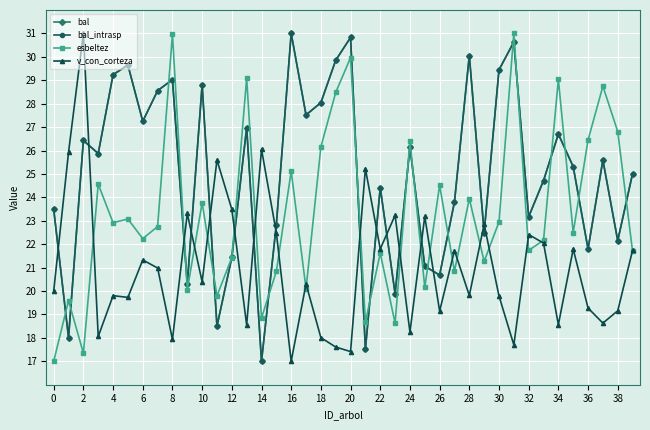

Reading left to right, list all the values displayed in this chart.

bal: 23.5	18.0	26.4	25.9	29.2	29.6	27.2	28.6	29.0	20.3	28.8	18.5	21.4	27.0	17.0	22.8	31.0	27.5	28.0	29.9	30.8	17.5	24.4	19.9	26.2	21.1	20.7	23.8	30.1	22.5	29.4	30.6	23.2	24.7	26.7	25.3	21.8	25.6	22.2	25.0
bal_intrasp: 23.5	18.0	26.4	25.9	29.2	29.6	27.2	28.6	29.0	20.3	28.8	18.5	21.4	27.0	17.0	22.8	31.0	27.5	28.0	29.9	30.8	17.5	24.4	19.9	26.2	21.1	20.7	23.8	30.1	22.5	29.4	30.6	23.2	24.7	26.7	25.3	21.8	25.6	22.2	25.0
esbeltez: 17.0	19.6	17.3	24.6	22.9	23.1	22.2	22.8	31.0	20.1	23.8	19.8	21.4	29.1	18.9	20.8	25.1	20.1	26.2	28.5	30.0	18.7	21.6	18.6	26.4	20.2	24.5	20.8	23.9	21.3	22.9	31.0	21.7	22.2	29.0	22.5	26.4	28.7	26.8	21.7
v_con_corteza: 20.0	25.9	31.0	18.1	19.8	19.7	21.3	21.0	17.9	23.3	20.4	25.6	23.5	18.6	26.1	22.5	17.0	20.3	18.0	17.6	17.4	25.2	21.8	23.2	18.2	23.2	19.1	21.7	19.8	22.8	19.8	17.7	22.4	22.0	18.6	21.8	19.3	18.6	19.2	21.7